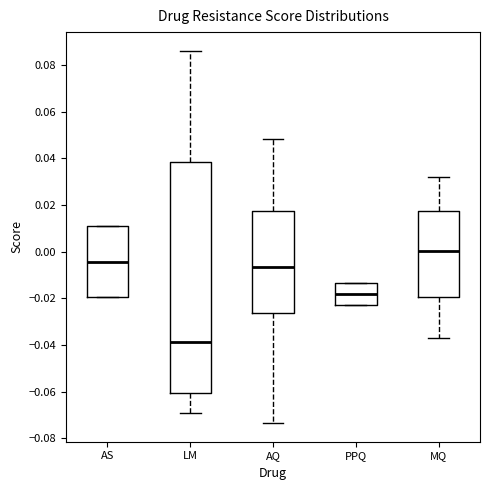

Reading left to right, transcribe this box plot: for each box, give where its median line is, the range the box spans, and where its two whiskers end, as read against the y-axis. The values are not printed on the chart, so give them approximately, as read against the axis.

AS: median -0.004, box -0.020 to 0.012, whiskers -0.020 to 0.012
LM: median -0.038, box -0.060 to 0.038, whiskers -0.070 to 0.086
AQ: median -0.006, box -0.026 to 0.018, whiskers -0.074 to 0.048
PPQ: median -0.018, box -0.022 to -0.014, whiskers -0.022 to -0.014
MQ: median 0.000, box -0.020 to 0.018, whiskers -0.036 to 0.032